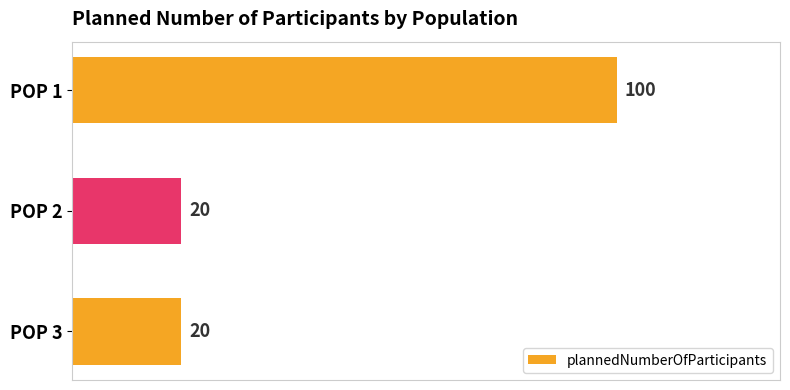

What is the sum of all values?

140